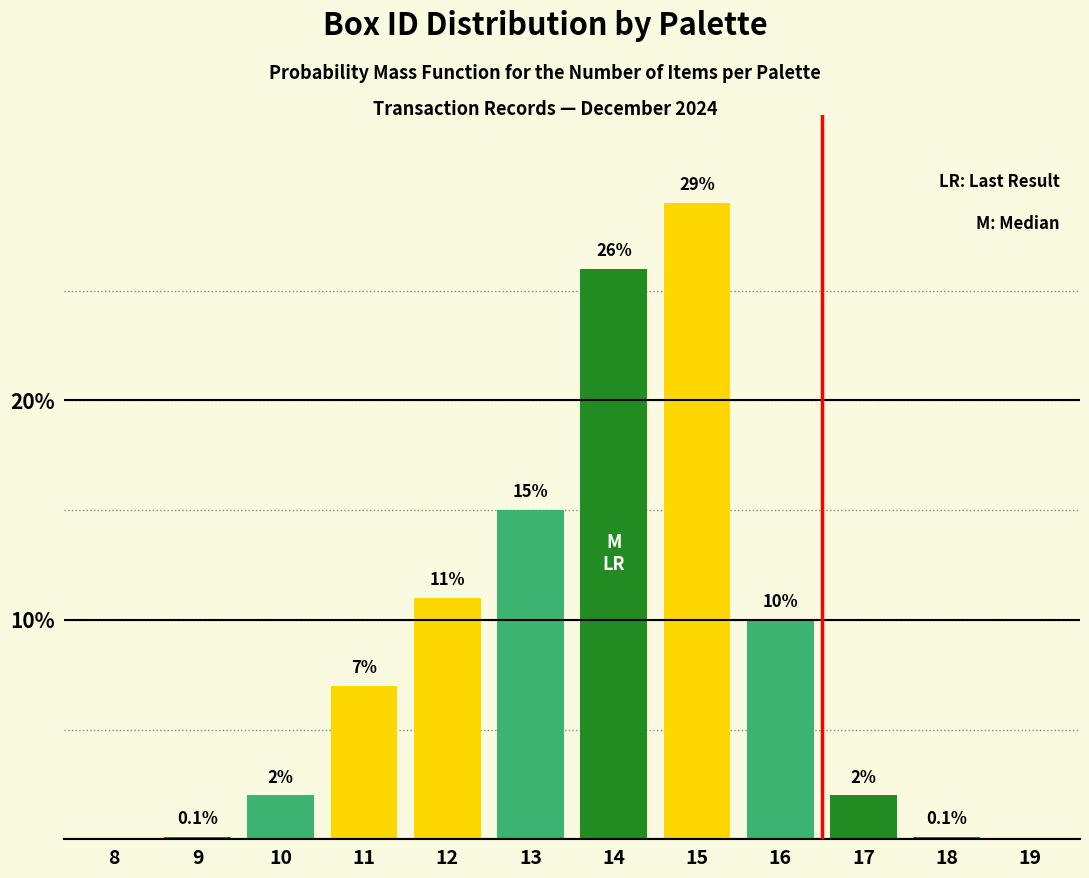

Reading left to right, extract all data points from this chart.

8=0.0	9=0.1	10=2.0	11=7.0	12=11.0	13=15.0	14=26.0	15=29.0	16=10.0	17=2.0	18=0.1	19=0.0